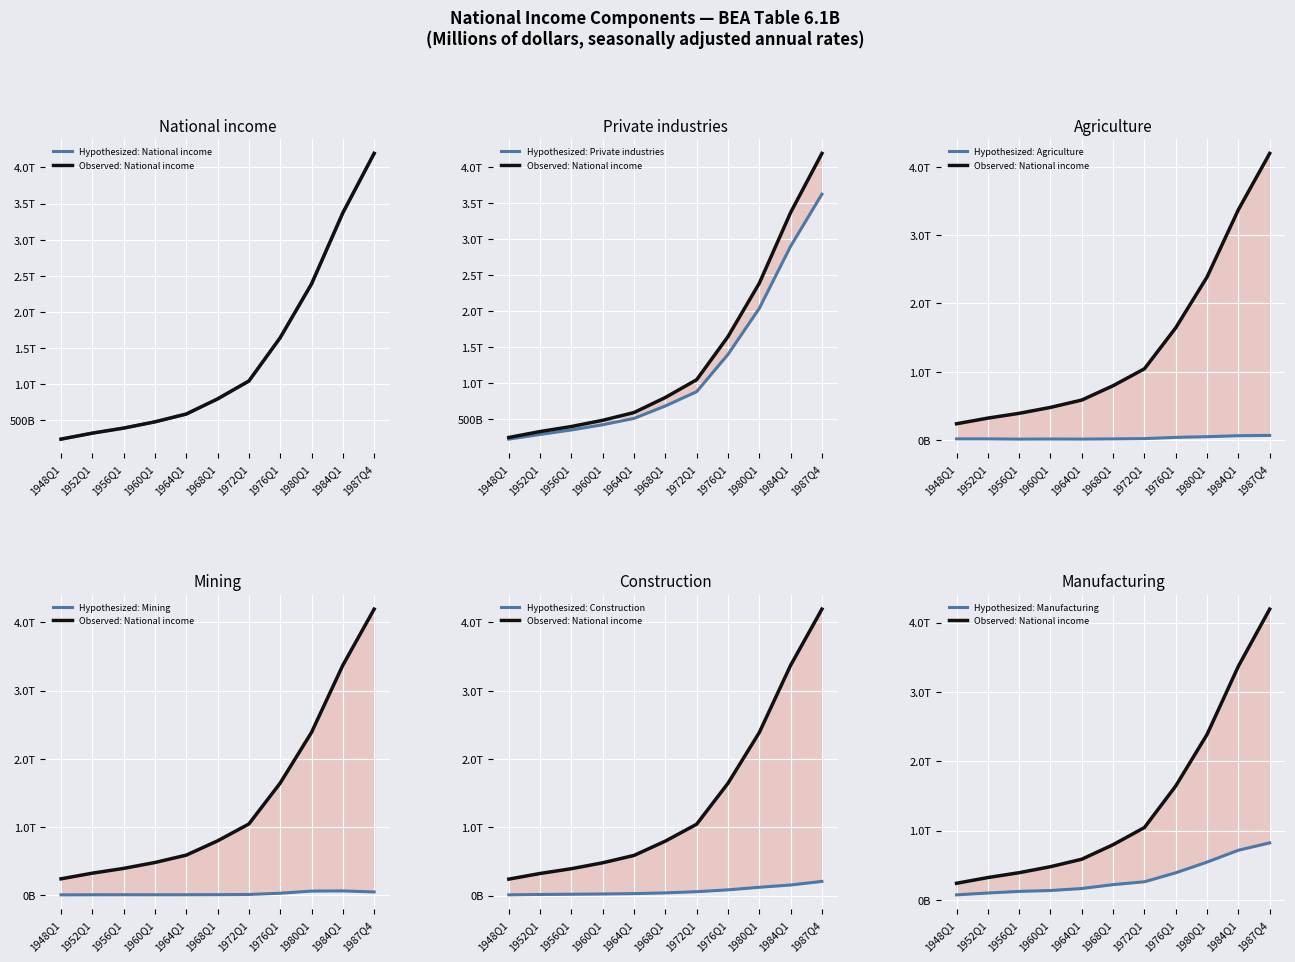

True or false: Mining and Construction cross at least once.

False